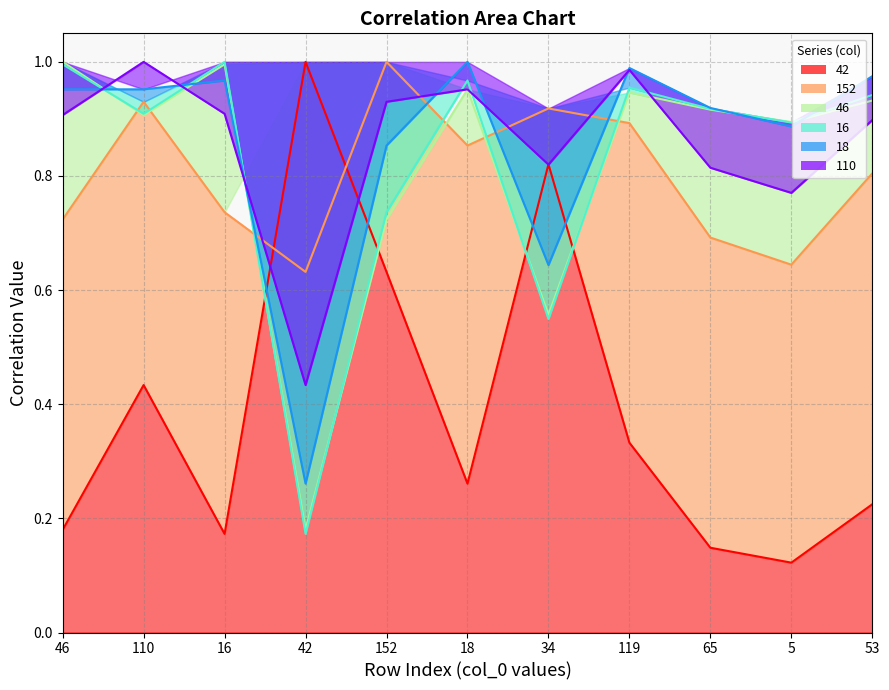

True or false: 16 has more than 1 points higher than both neighbors.

True